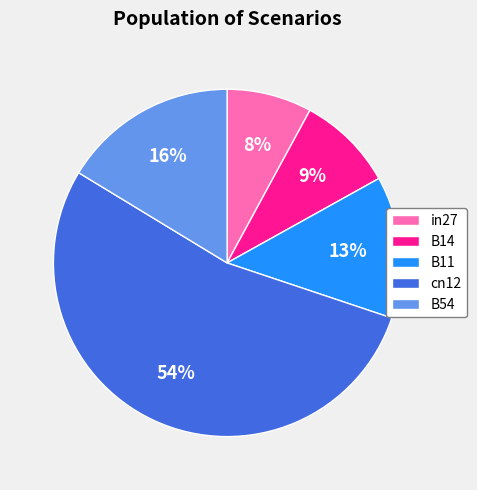

True or false: B11 accounts for 13% of the total.

True